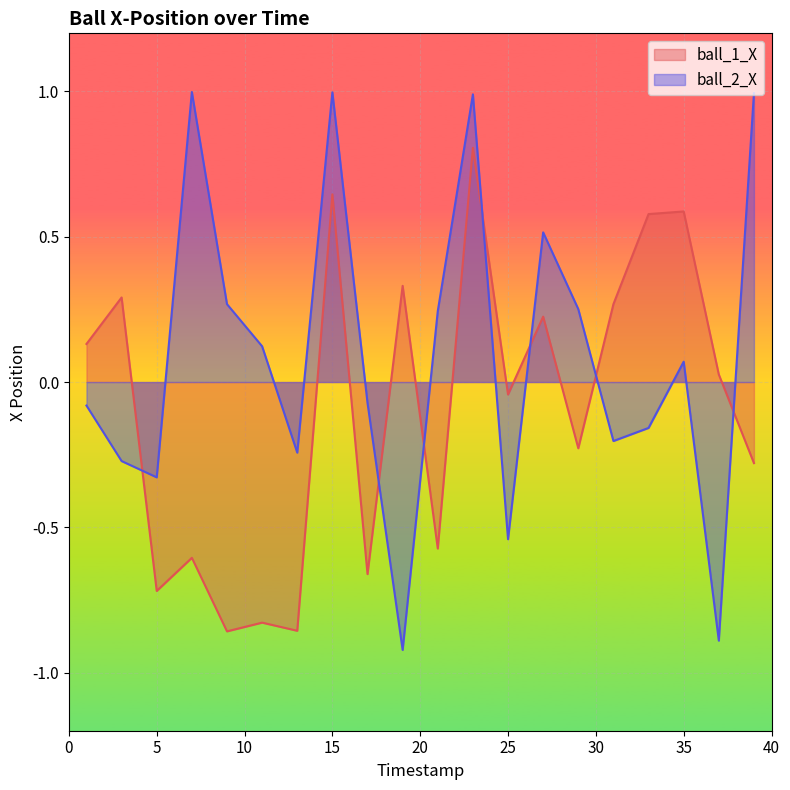

At which category is the sum across all series the highest?

23